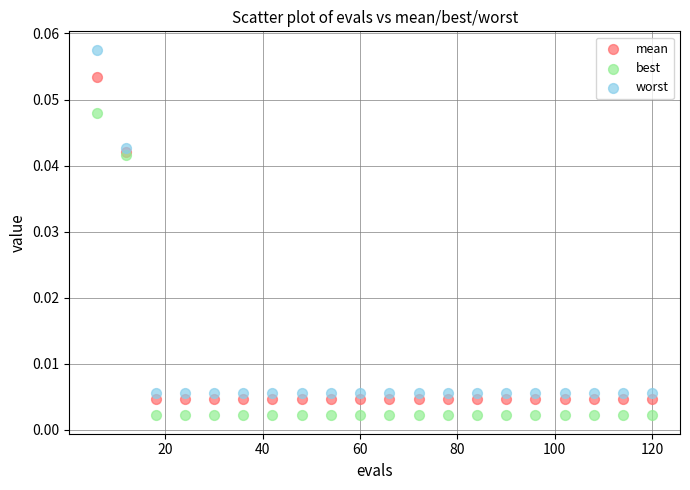

What are all the series names shown in the legend?

mean, best, worst